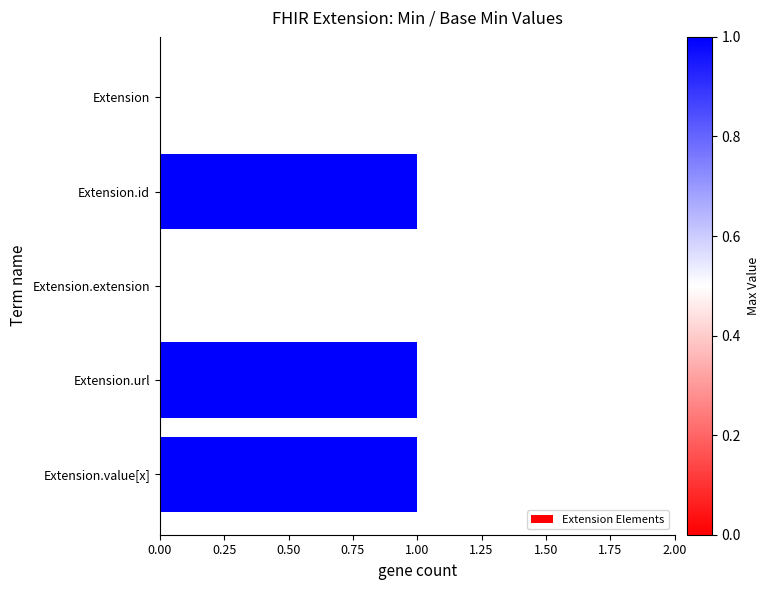

The value at Extension.extension is 0. True or false?

True